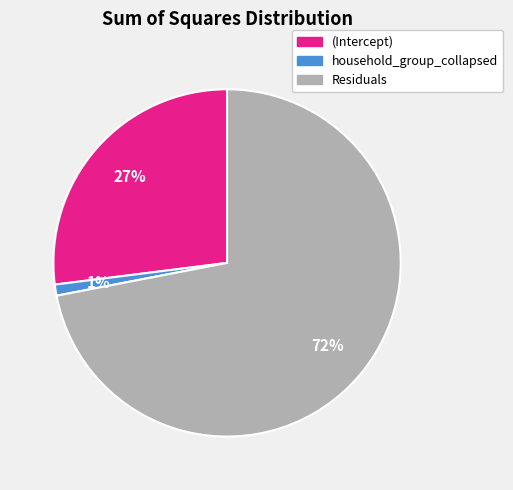

Is it true that Residuals is 80% of the pie?

False